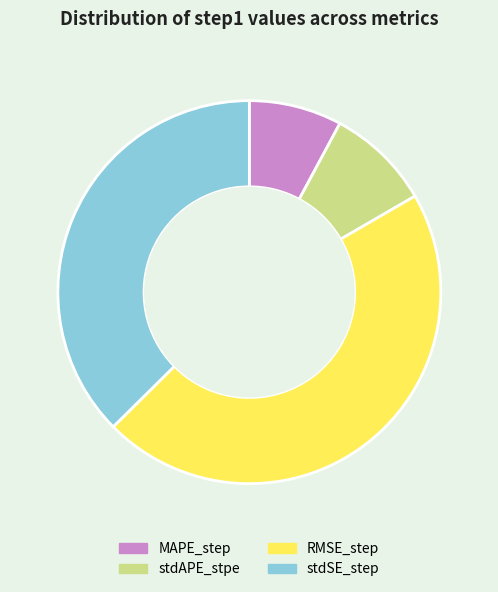

Rank the categories by value from highest to lowest.

RMSE_step, stdSE_step, stdAPE_stpe, MAPE_step